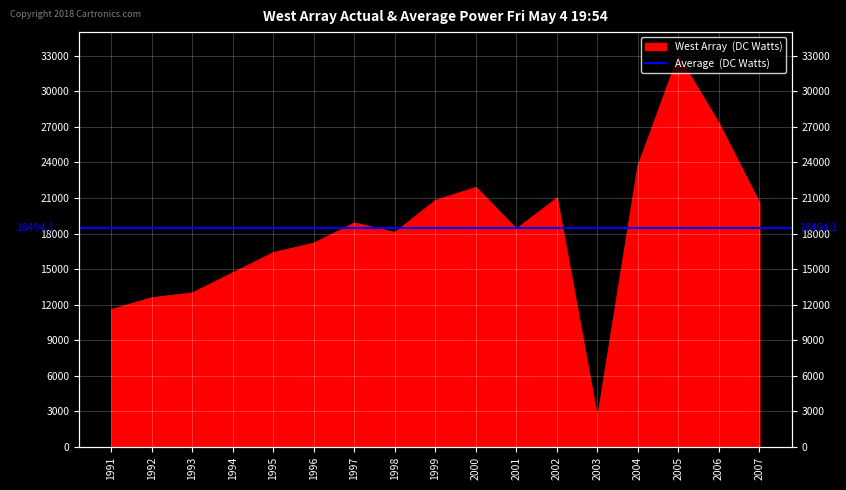

The chart shows a value of 12600 at 1992. True or false?

True